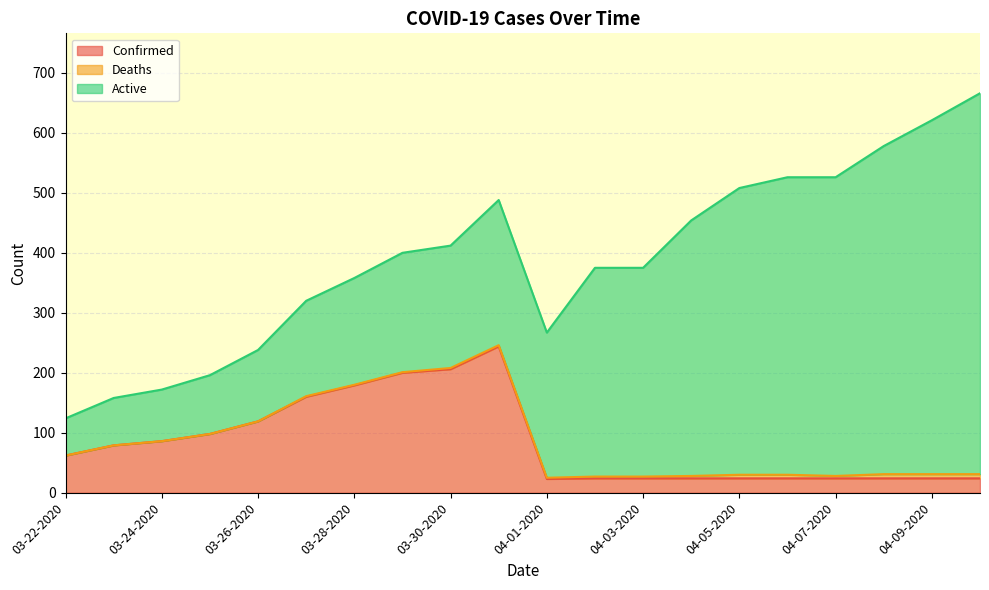

Rank the series at 03-22-2020 from lowest to highest value.

Deaths, Confirmed, Active